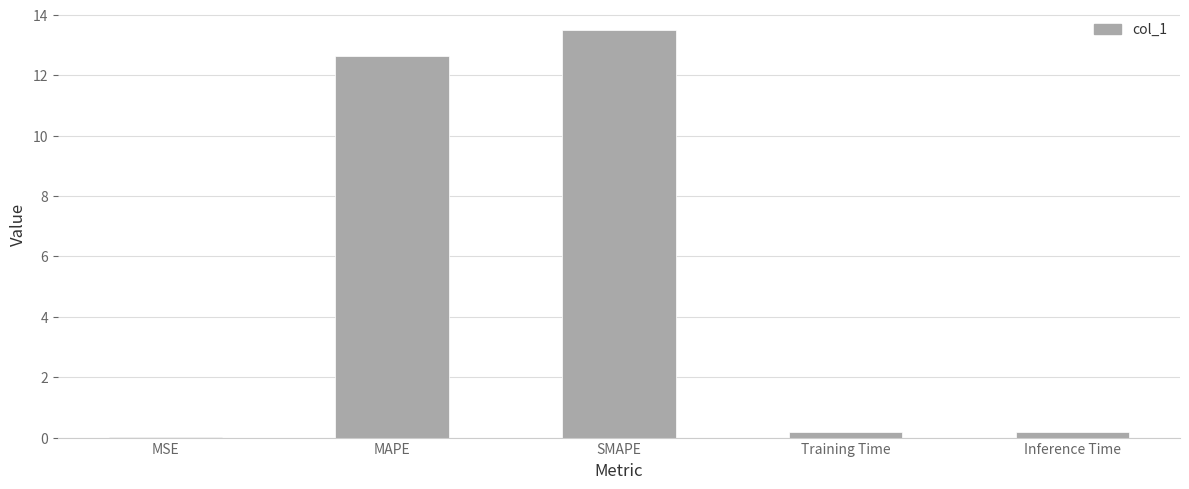

What is the sum of all values?

26.5